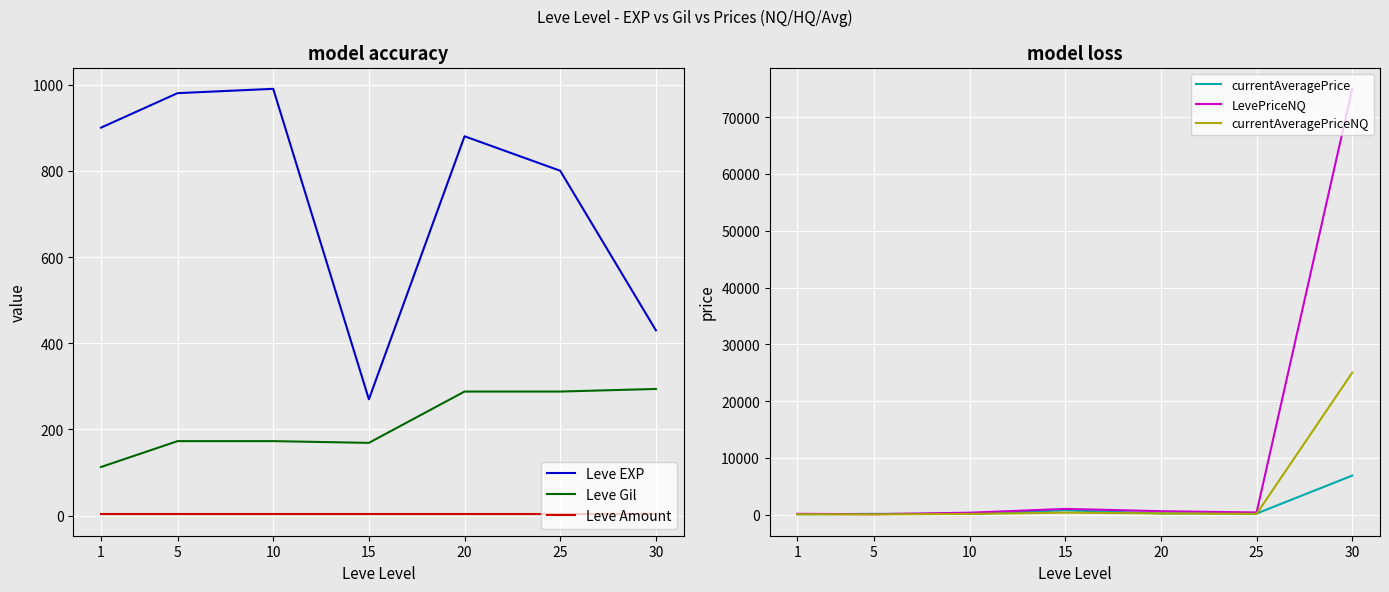

The Leve EXP series shows 1211.4 at 1. True or false?

False